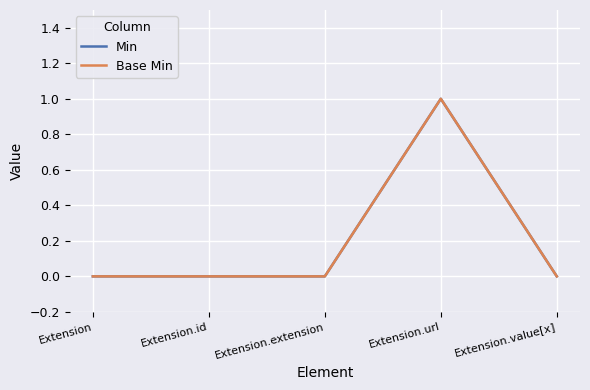

Is this an area chart (filled region under the line)?

No